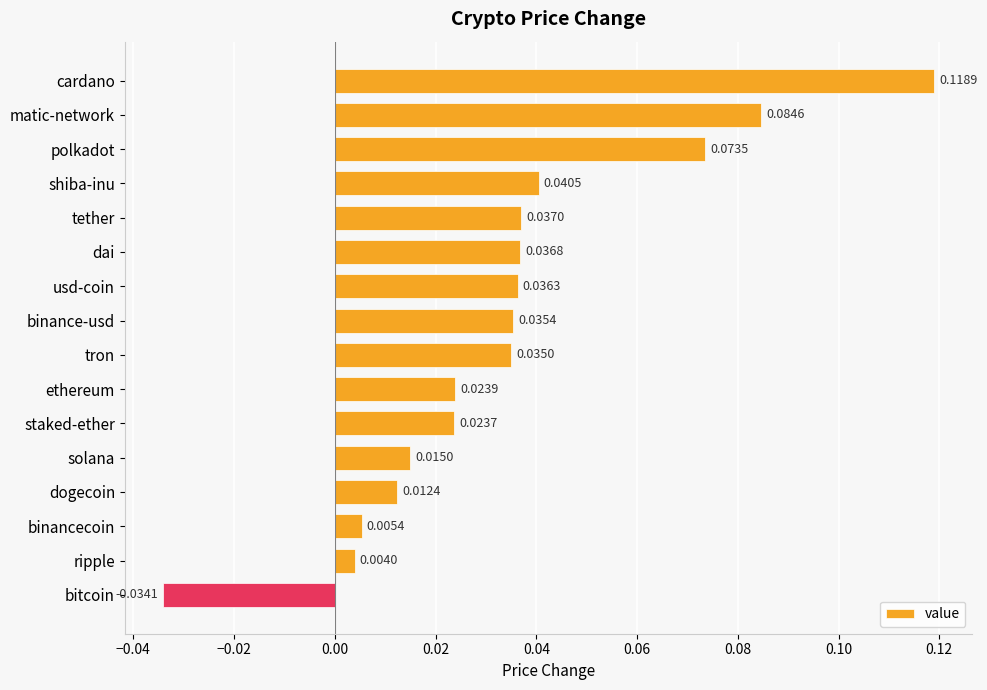

List the labels in order of value, smallest first.

bitcoin, ripple, binancecoin, dogecoin, solana, staked-ether, ethereum, tron, binance-usd, usd-coin, dai, tether, shiba-inu, polkadot, matic-network, cardano